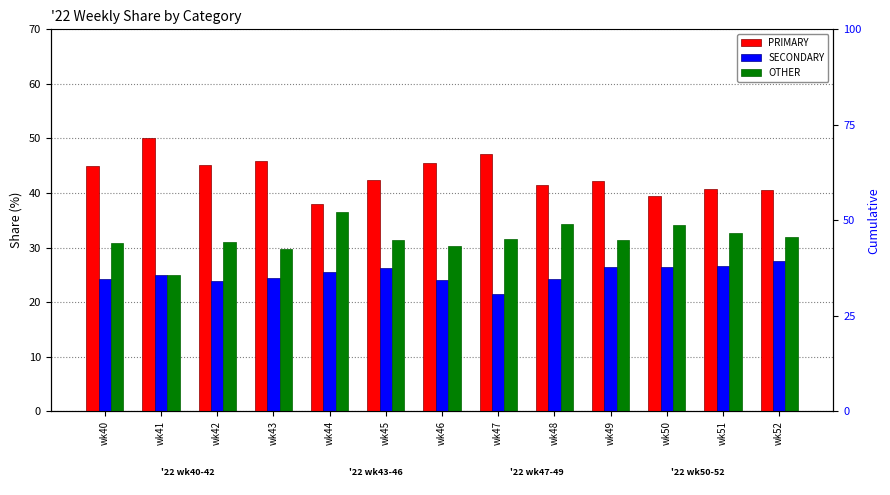

Is the value of PRIMARY at wk46 greater than the value of OTHER at wk40?

Yes